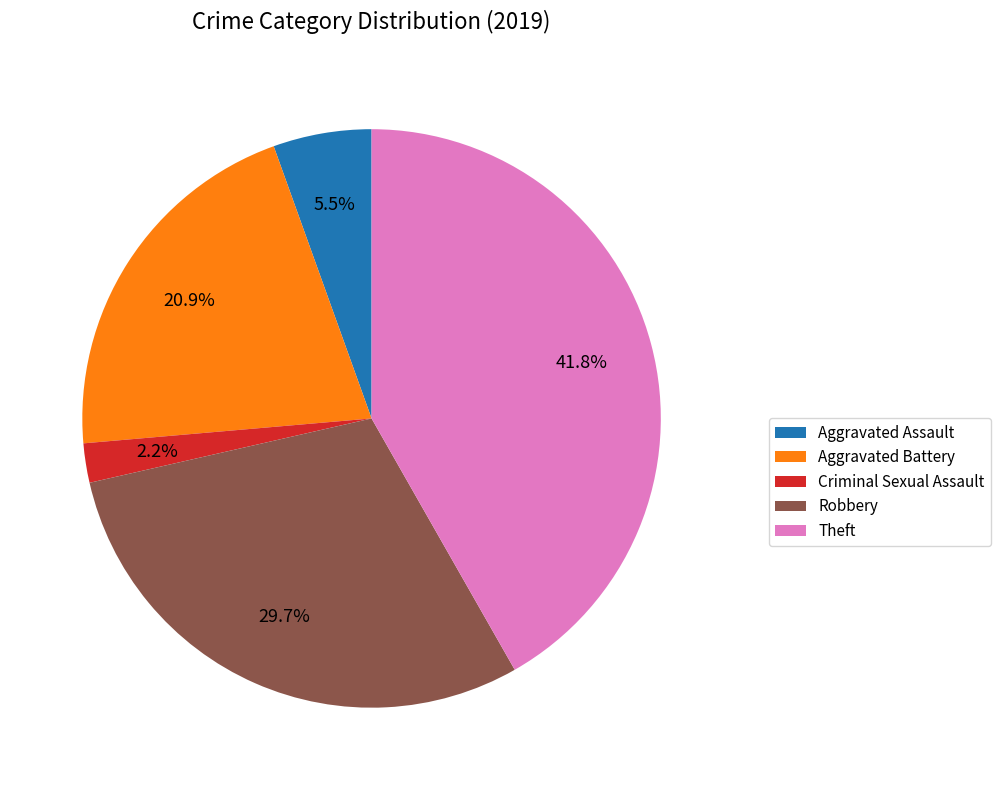

To the nearest percent, what is the difference between the largest and smallest slice percentages?

40%